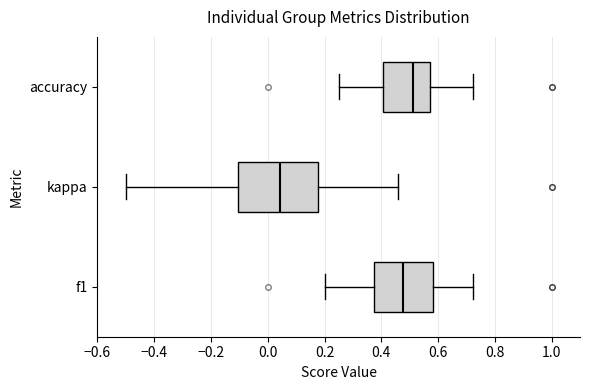

Reading bottom to top, transcribe this box plot: for each box, give where its median line is, the range the box spans, and where its two whiskers end, as read against the x-axis. The values are not printed on the chart, so give them approximately, as read against the axis.

f1: median 0.48, box 0.38 to 0.58, whiskers 0.20 to 0.72
kappa: median 0.04, box -0.10 to 0.18, whiskers -0.50 to 0.46
accuracy: median 0.52, box 0.40 to 0.58, whiskers 0.26 to 0.72